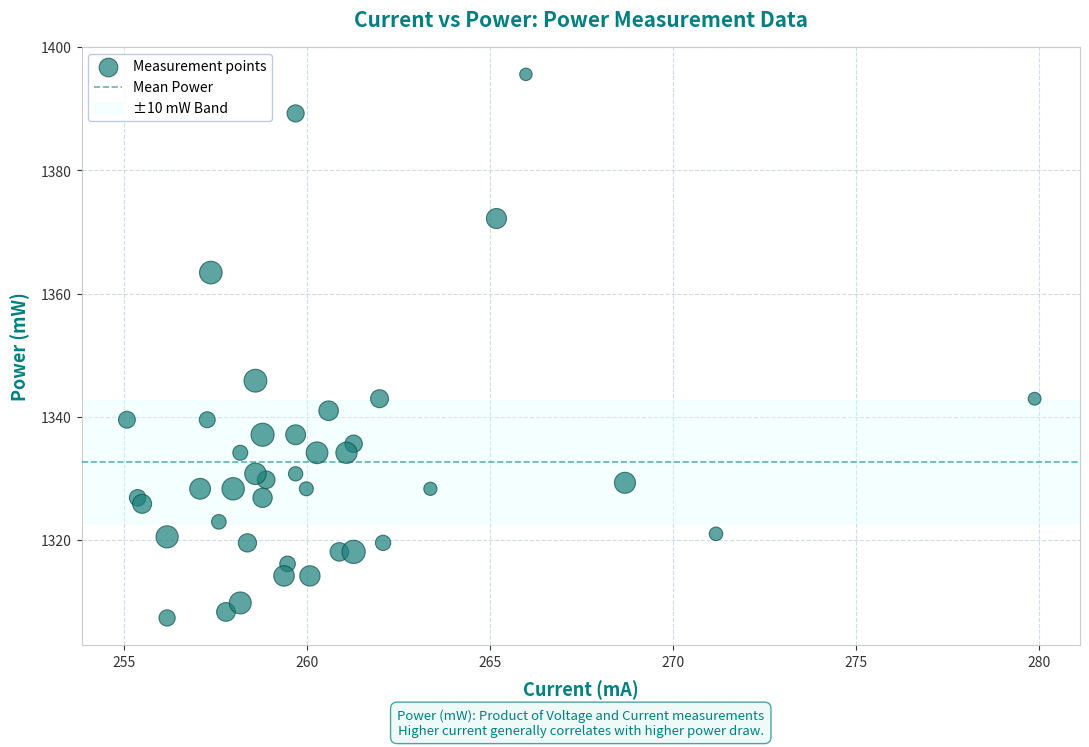

What Y value in the scatter plot is closest to 1351?

1345.9